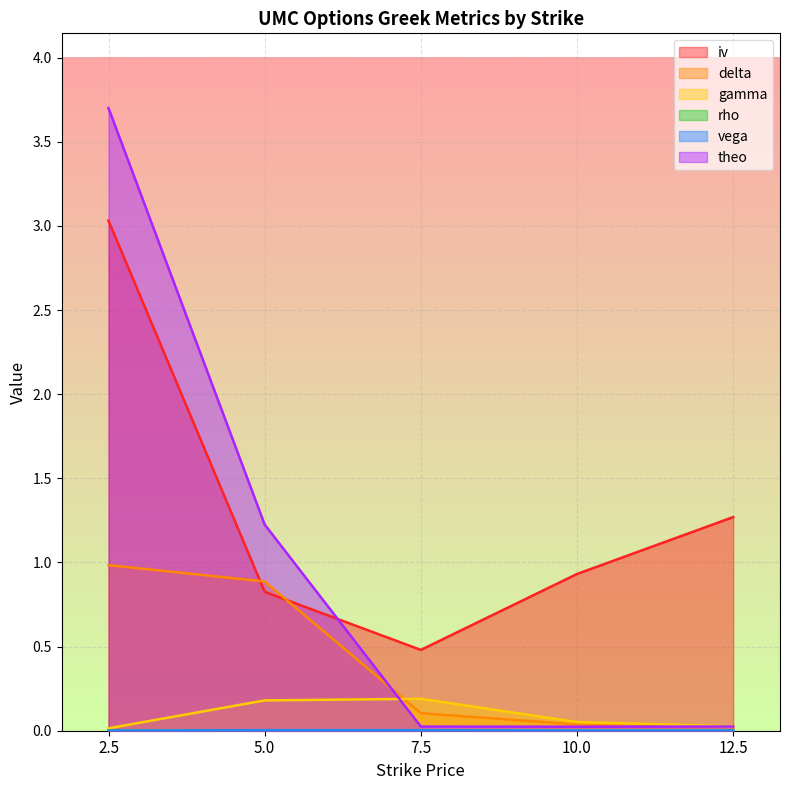

Does the chart display data point markers on the line(s)?

No